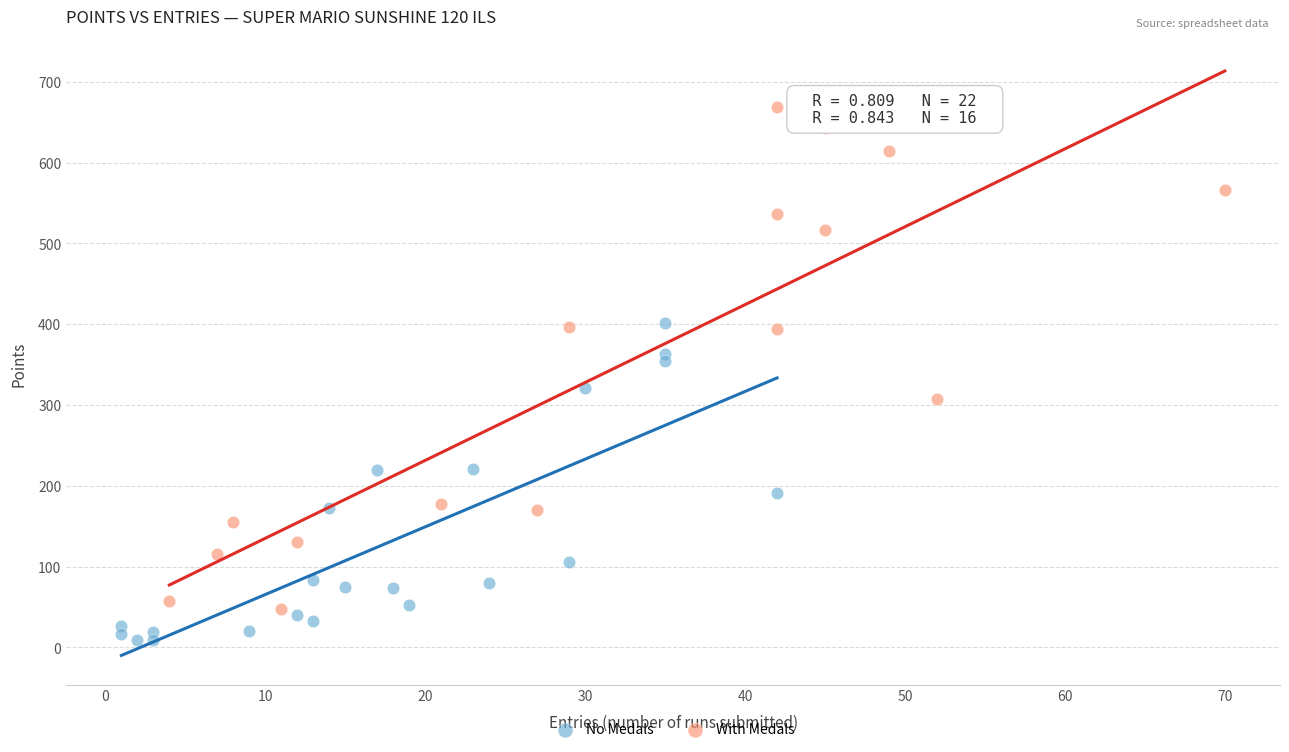

Which series contains the lowest Y value?

No Medals